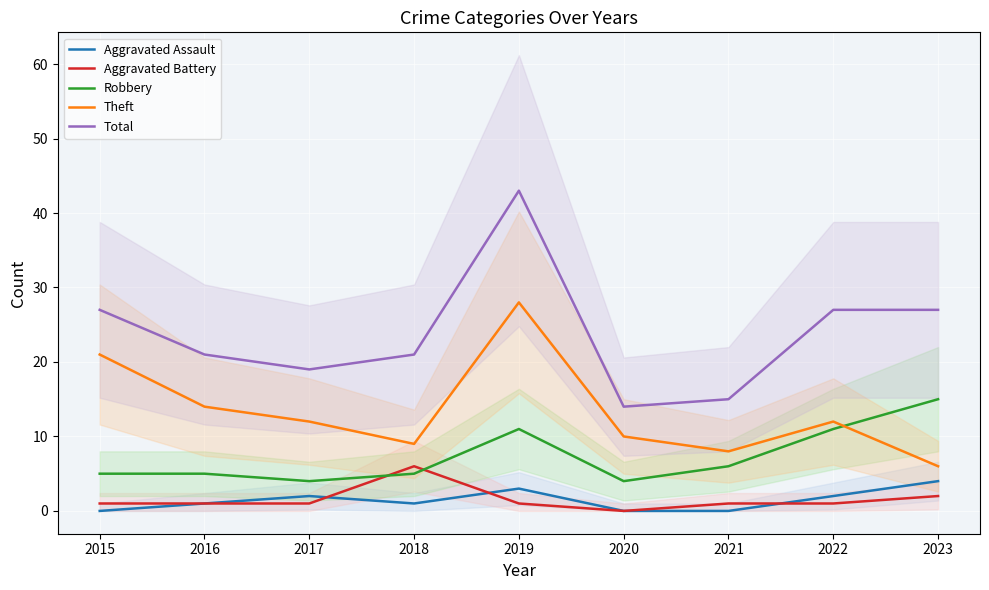

After their last crossing, which series has the higher values: Theft or Robbery?

Robbery